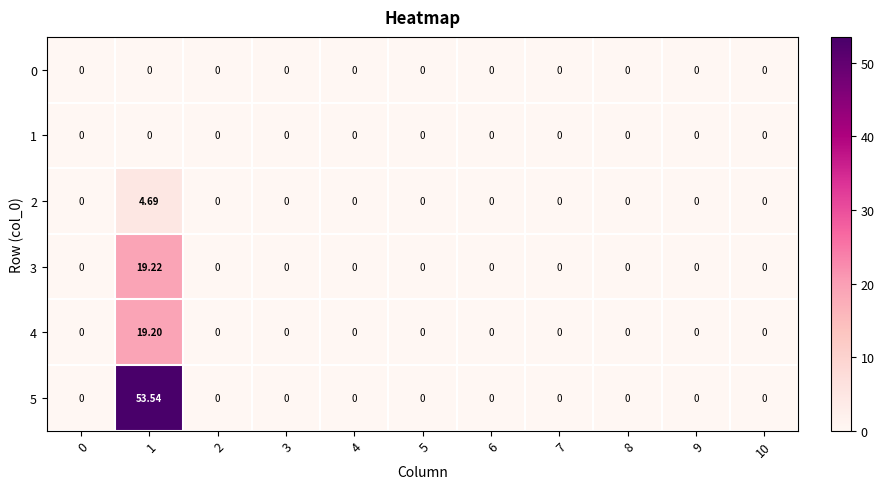

Reading right to left, transcribe all the data shown in this chart.

0: 10=0.0	9=0.0	8=0.0	7=0.0	6=0.0	5=0.0	4=0.0	3=0.0	2=0.0	1=0.0	0=0.0
1: 10=0.0	9=0.0	8=0.0	7=0.0	6=0.0	5=0.0	4=0.0	3=0.0	2=0.0	1=0.0	0=0.0
2: 10=0.0	9=0.0	8=0.0	7=0.0	6=0.0	5=0.0	4=0.0	3=0.0	2=0.0	1=4.7	0=0.0
3: 10=0.0	9=0.0	8=0.0	7=0.0	6=0.0	5=0.0	4=0.0	3=0.0	2=0.0	1=19.2	0=0.0
4: 10=0.0	9=0.0	8=0.0	7=0.0	6=0.0	5=0.0	4=0.0	3=0.0	2=0.0	1=19.2	0=0.0
5: 10=0.0	9=0.0	8=0.0	7=0.0	6=0.0	5=0.0	4=0.0	3=0.0	2=0.0	1=53.5	0=0.0